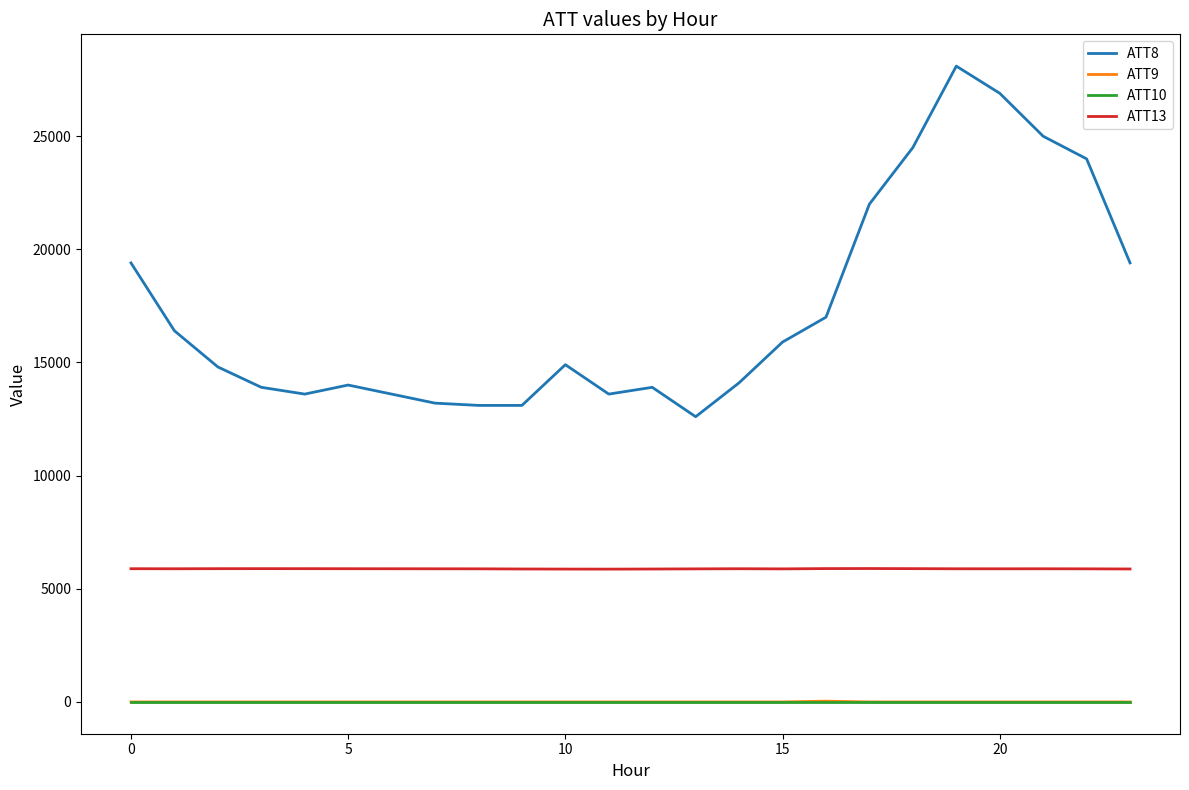

What is the difference between the maximum and second lowest values in the ATT13 series?

23.9